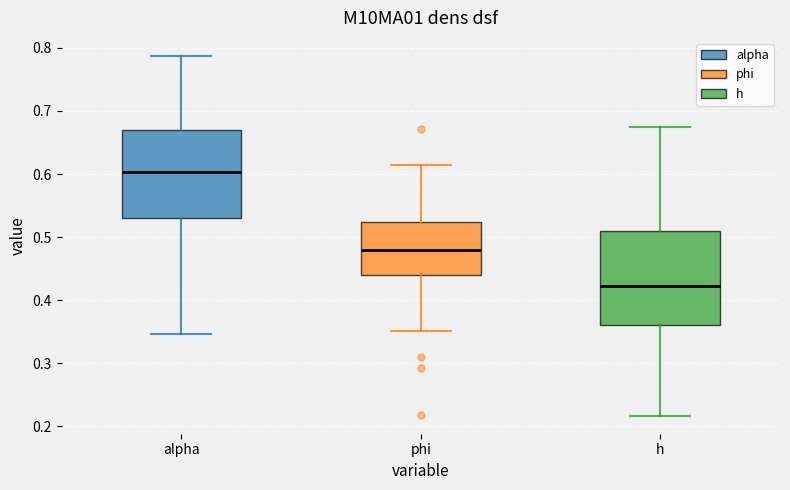

Reading left to right, read every box against the y-axis: the position of its median line, the range the box covers, and the ends of its whiskers. The values are not printed on the chart, so give them approximately, as read against the axis.

alpha: median 0.60, box 0.53 to 0.67, whiskers 0.35 to 0.79
phi: median 0.48, box 0.44 to 0.52, whiskers 0.35 to 0.61
h: median 0.42, box 0.36 to 0.51, whiskers 0.22 to 0.67